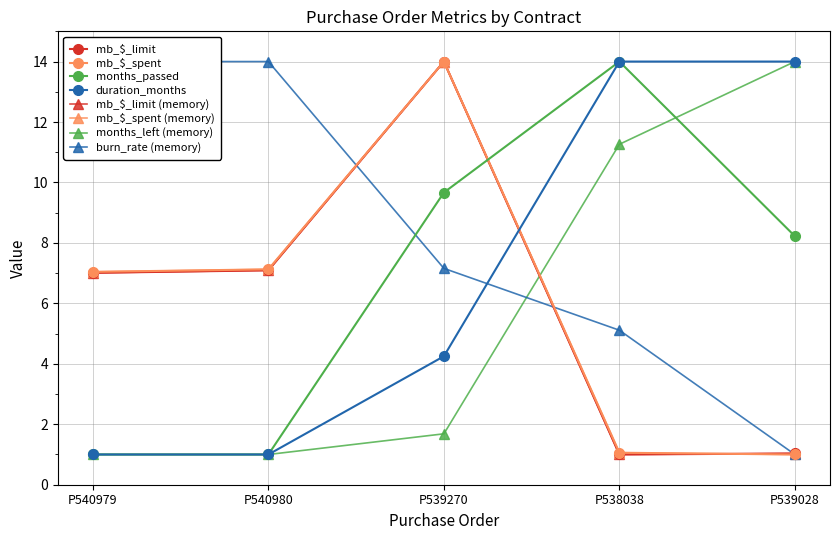

True or false: months_passed and months_left cross at least once.

True